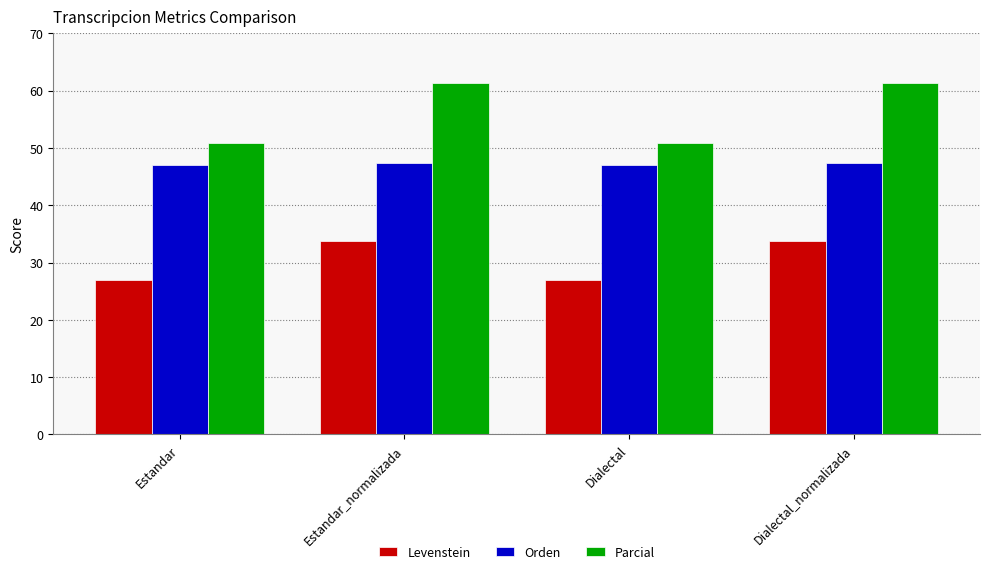

How many Levenstein values are between 26 and 33?

2